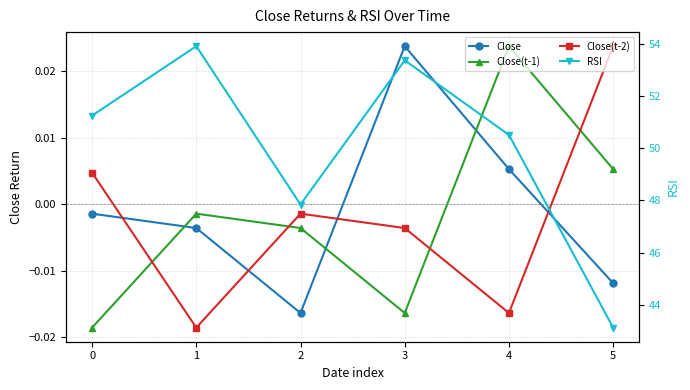

What is the maximum value shown in the chart?

53.9